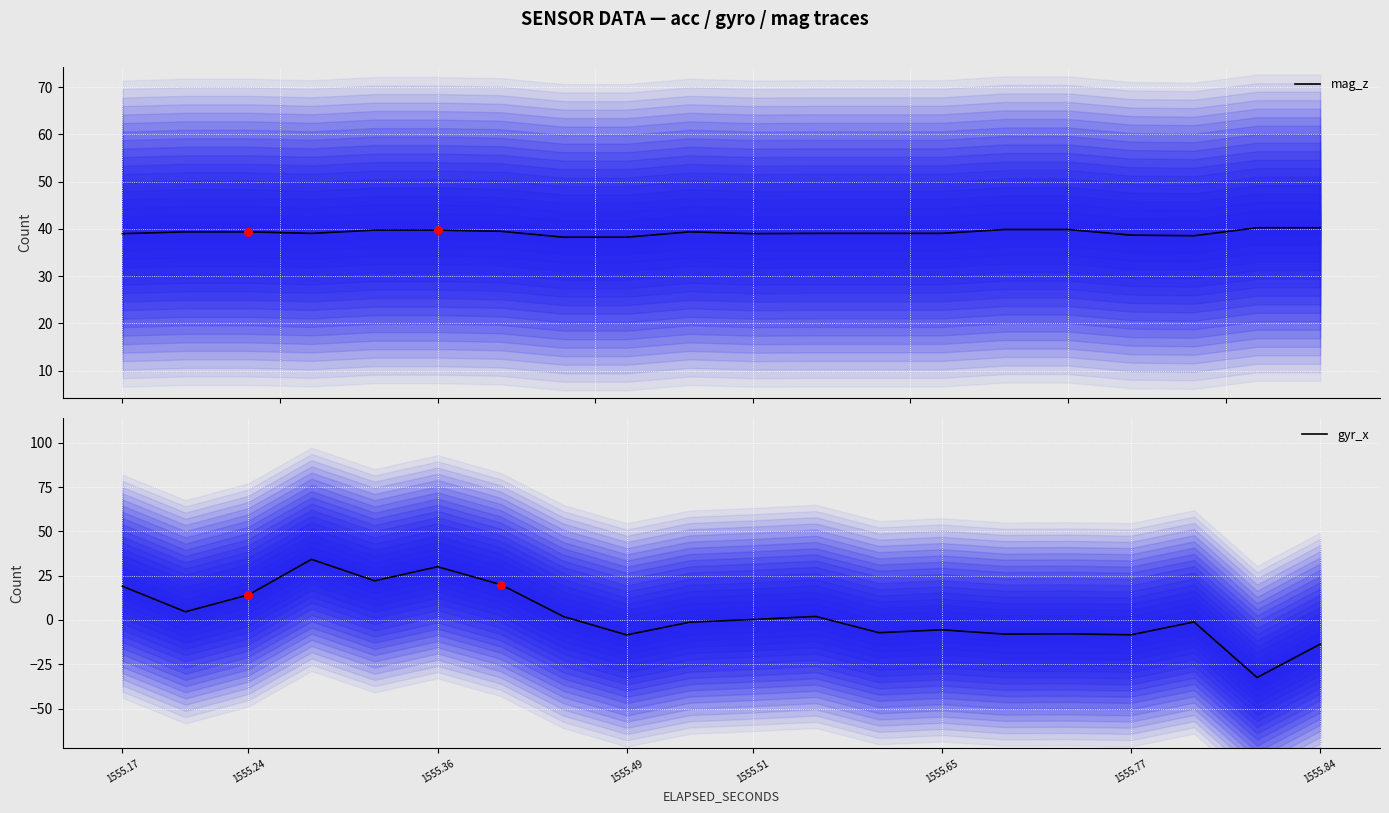

Which series contains the highest Y value?

mag_z